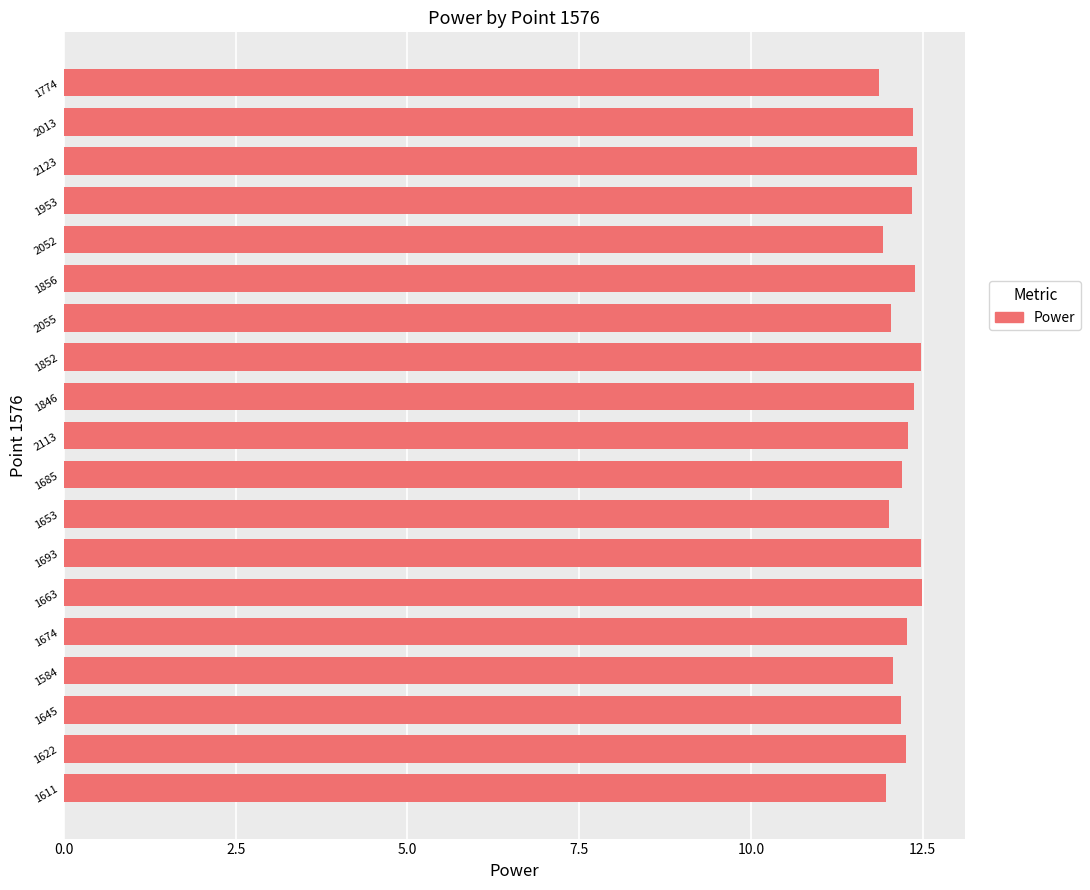

What is the difference between the maximum and minimum values?

0.6